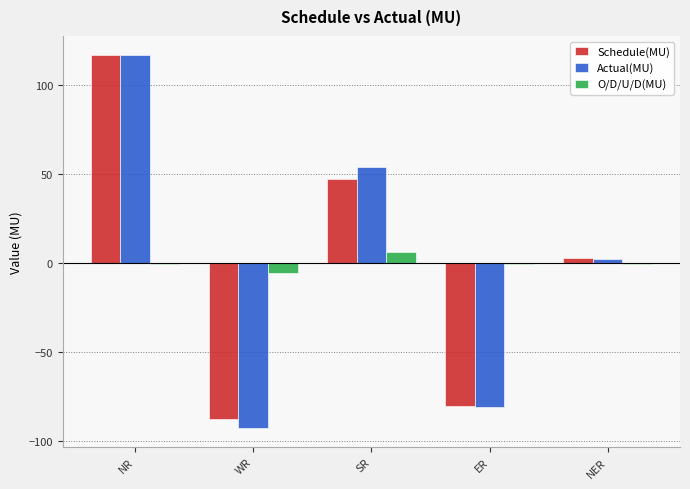

Where is Schedule(MU) nearest to the value 14?

NER